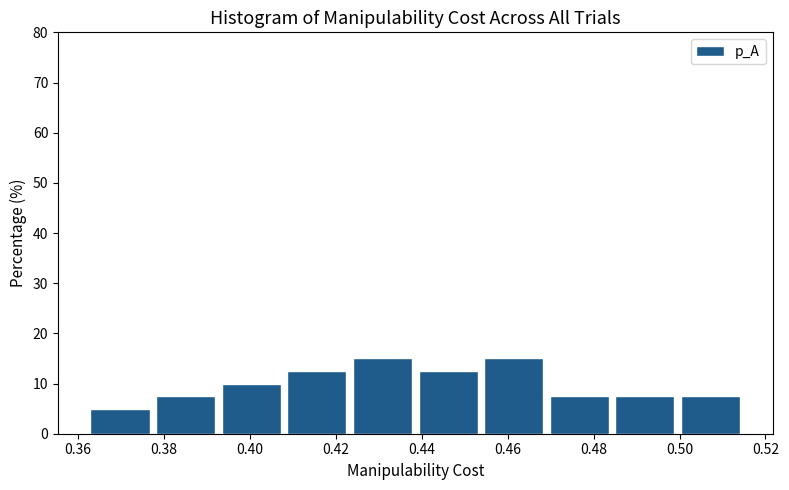

What is the height of the bar covering 0.486 to 0.500 on the x-axis? Neither the bar edges nor the heights are printed on the chart, so give them approximately, as read against the axes.

8